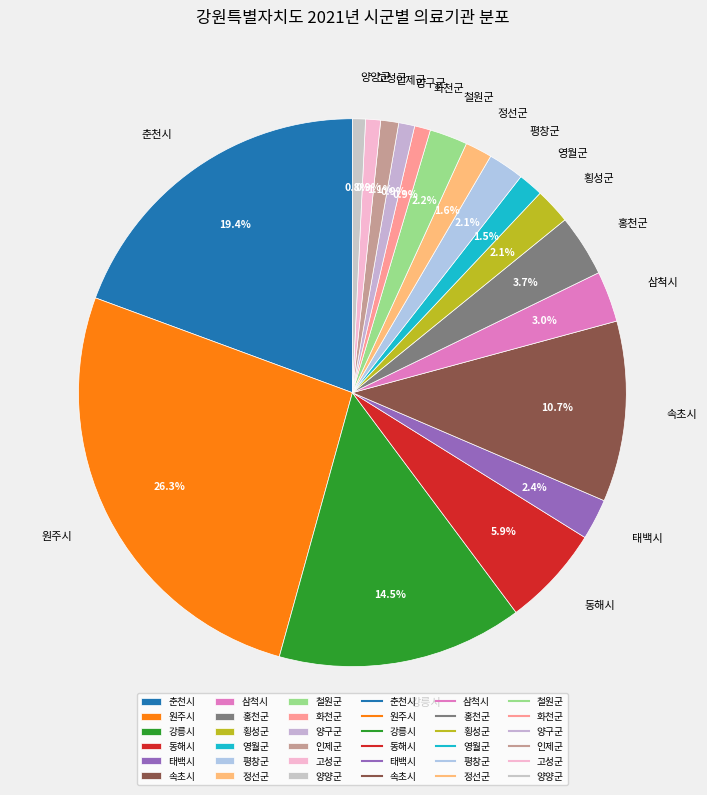

Which slice is the largest?

원주시